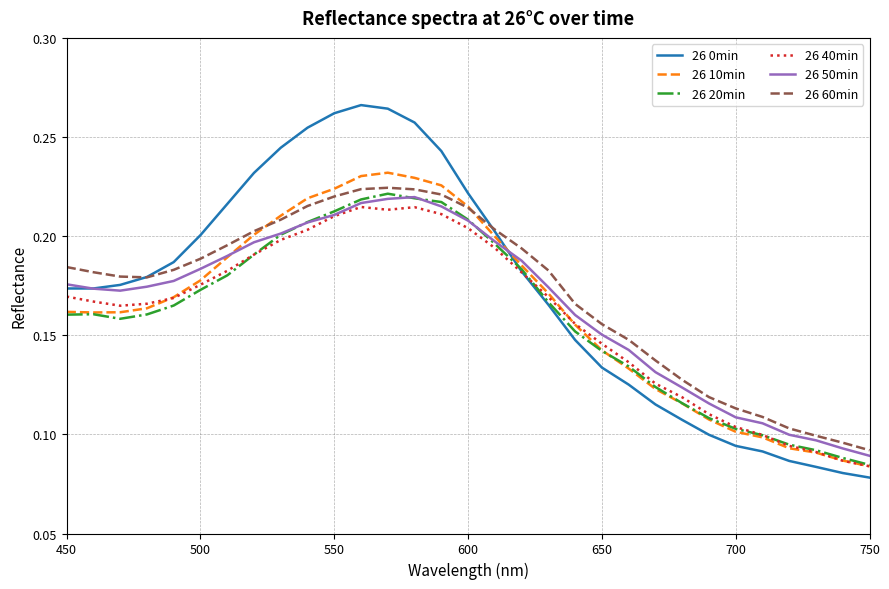

Which series has the widest spread of values?

26 0min